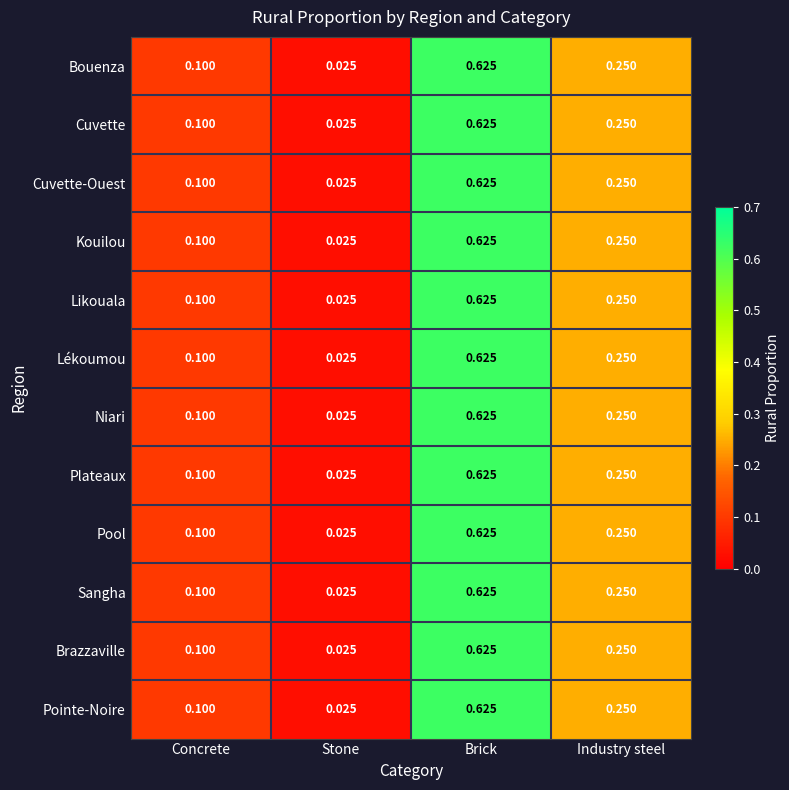

At which category is the sum across all series the highest?

Brick